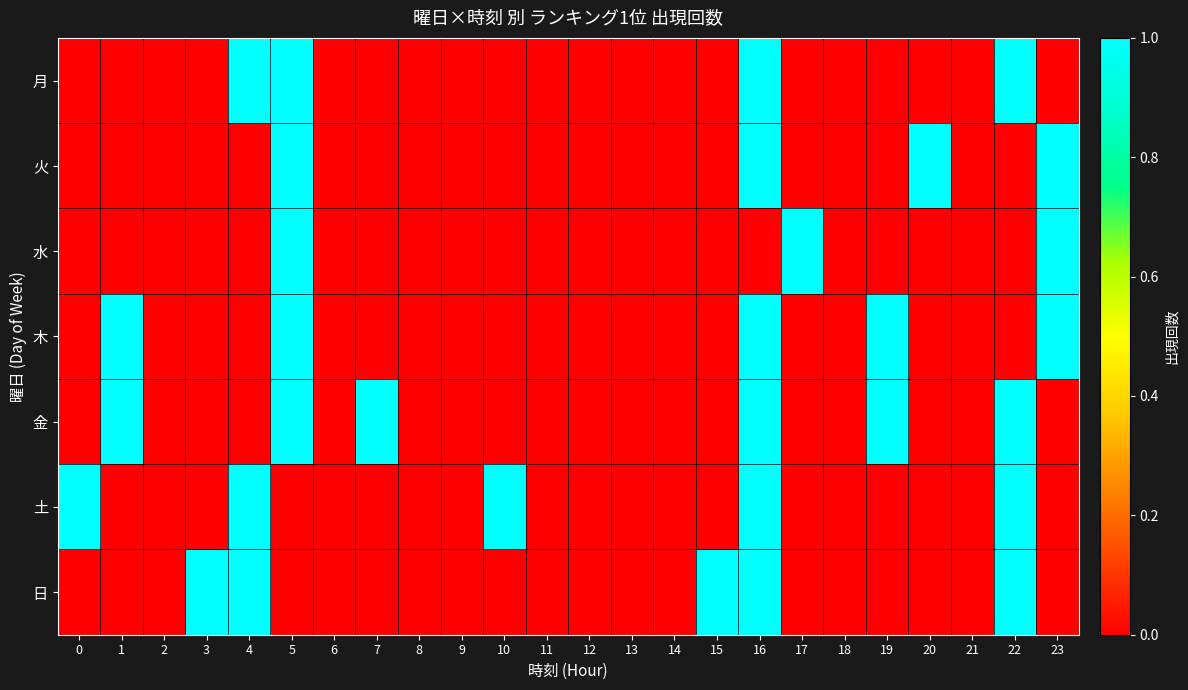

Rank the series at 17 from lowest to highest value.

月, 火, 木, 金, 土, 日, 水